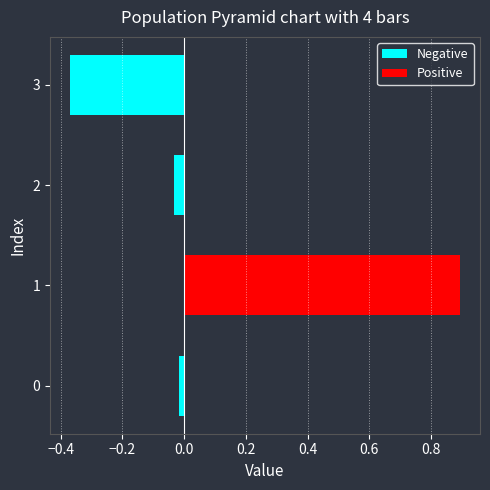

Count the number of categories in the chart.

4